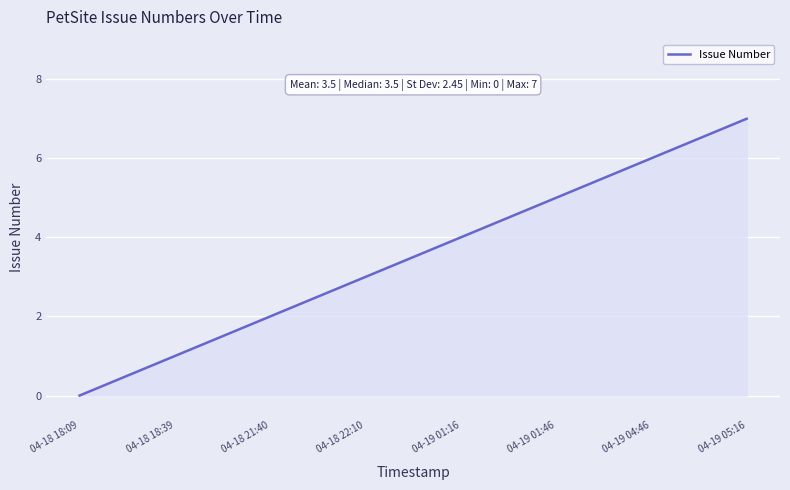

True or false: the data has more than 0 interior local peaks.

False